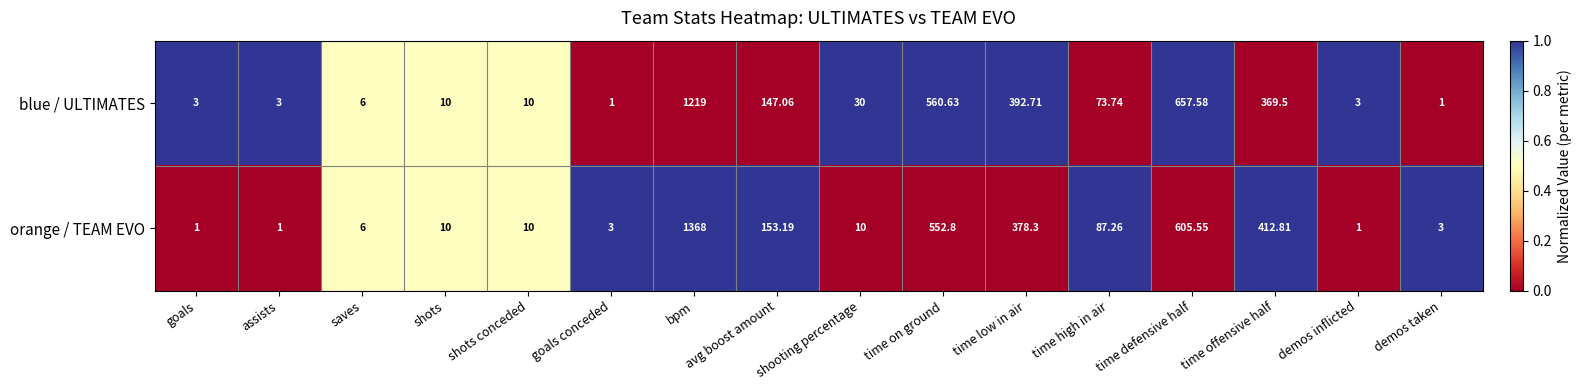

At which category is the sum across all series the highest?

bpm